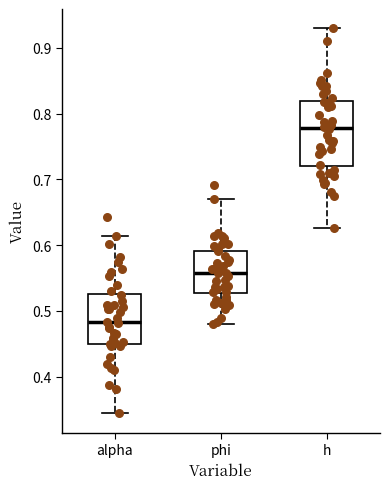

Where does the upper whisker of the box for phi end on the y-axis? The values are not printed on the chart, so give them approximately, as read against the axis.

0.67